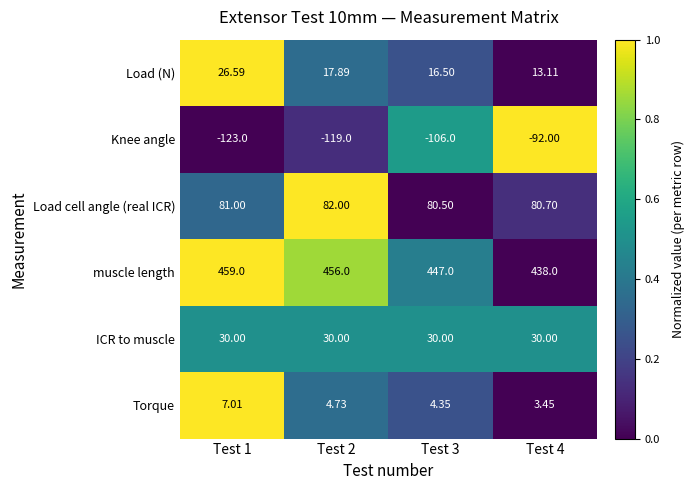

At Test 2, list the series in order from smallest to largest.

Knee angle, Torque, Load (N), ICR to muscle, Load cell angle (real ICR), muscle length